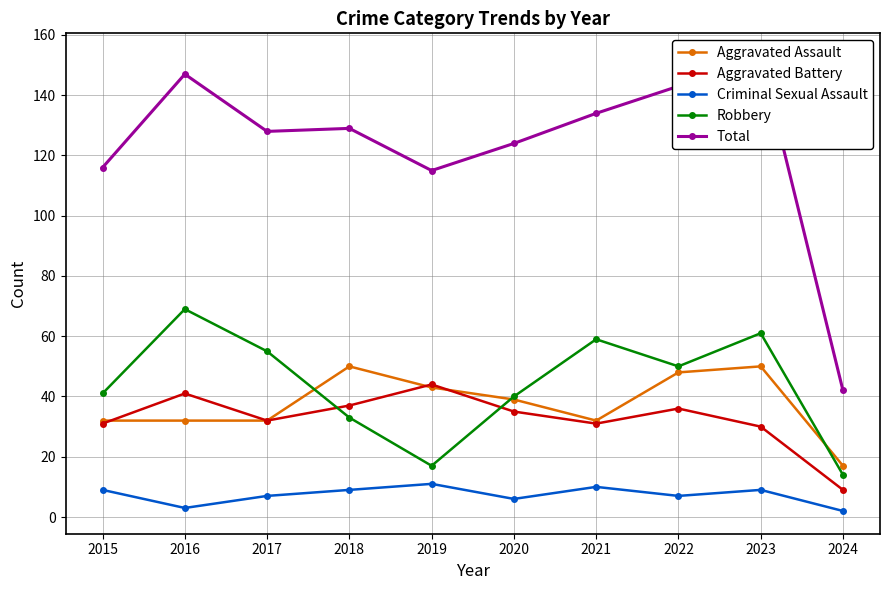

How many data points in Aggravated Battery are above 35?

4